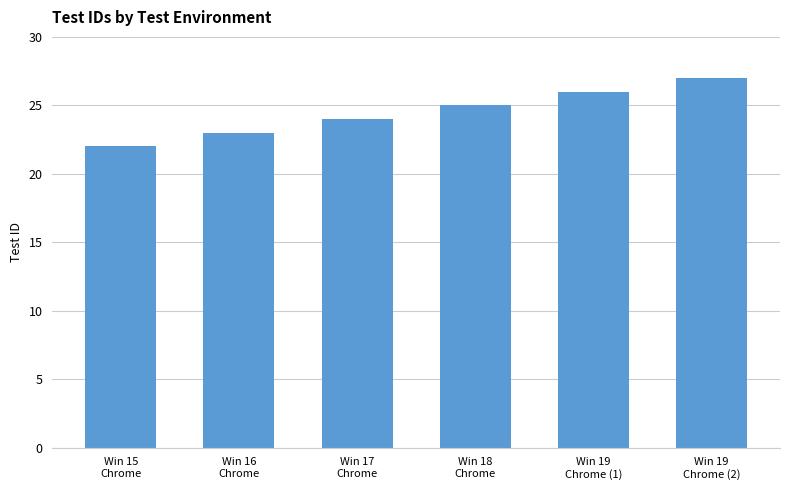

List the labels in order of value, largest first.

Win 19
Chrome (2), Win 19
Chrome (1), Win 18
Chrome, Win 17
Chrome, Win 16
Chrome, Win 15
Chrome